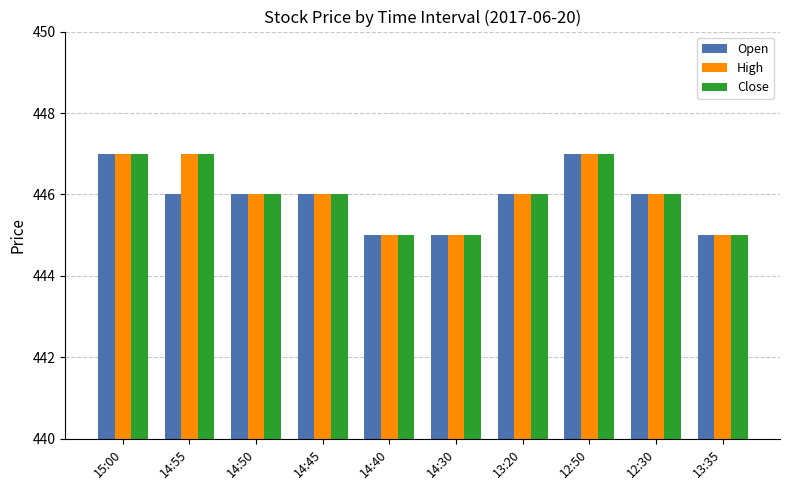

Reading left to right, list all the values displayed in this chart.

Open: 15:00=447	14:55=446	14:50=446	14:45=446	14:40=445	14:30=445	13:20=446	12:50=447	12:30=446	13:35=445
High: 15:00=447	14:55=447	14:50=446	14:45=446	14:40=445	14:30=445	13:20=446	12:50=447	12:30=446	13:35=445
Close: 15:00=447	14:55=447	14:50=446	14:45=446	14:40=445	14:30=445	13:20=446	12:50=447	12:30=446	13:35=445